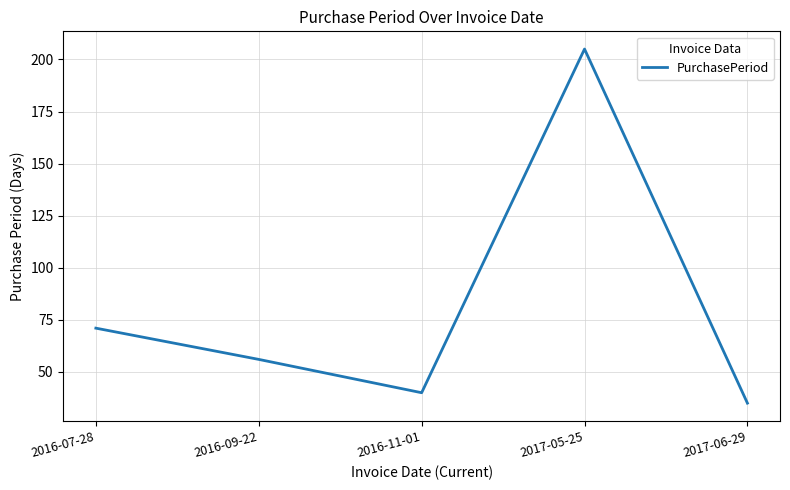

What is the difference between the second highest and second lowest values?

31